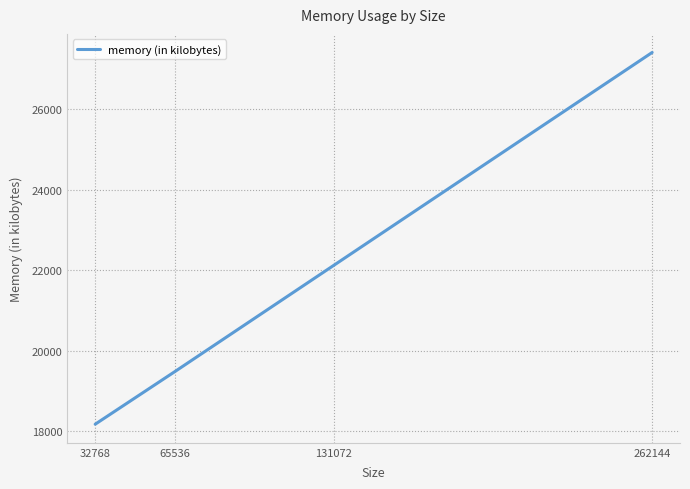

True or false: there are more than 0 points higher than both neighbors.

False